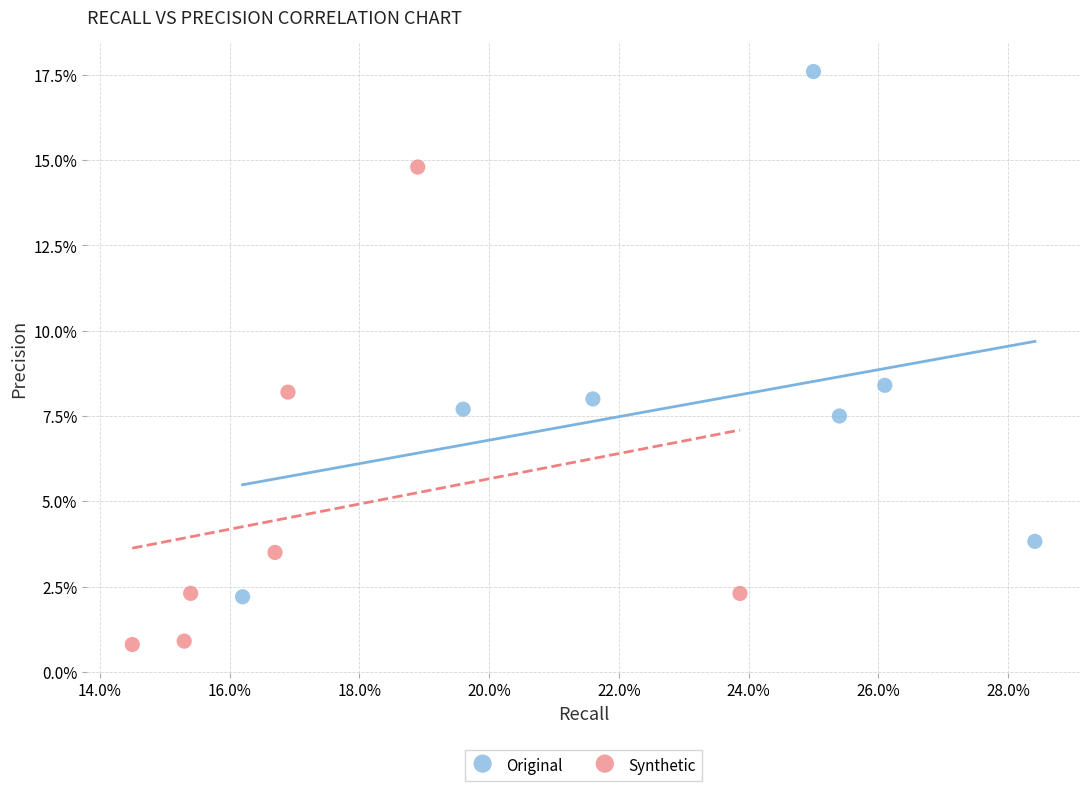

Which series reaches the minimum Y coordinate?

Synthetic